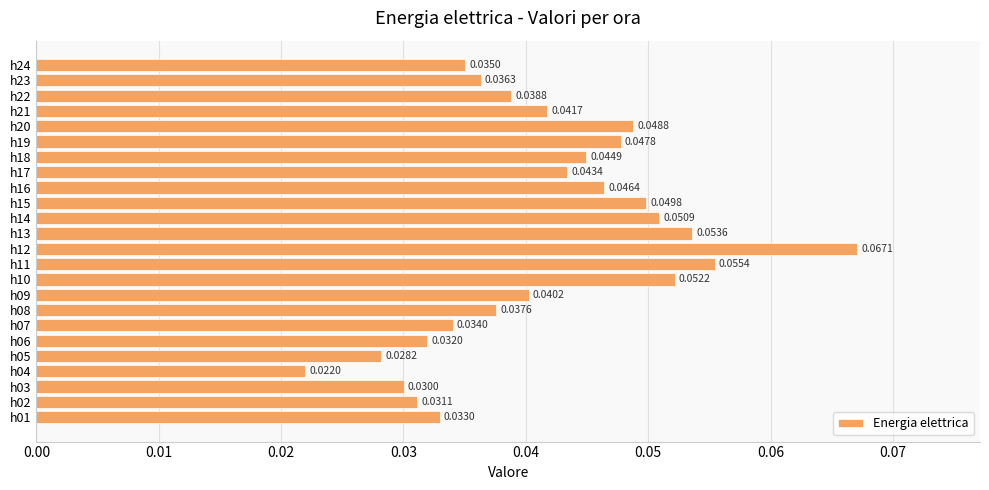

List the labels in order of value, largest first.

h12, h11, h13, h10, h14, h15, h20, h19, h16, h18, h17, h21, h09, h22, h08, h23, h24, h07, h01, h06, h02, h03, h05, h04